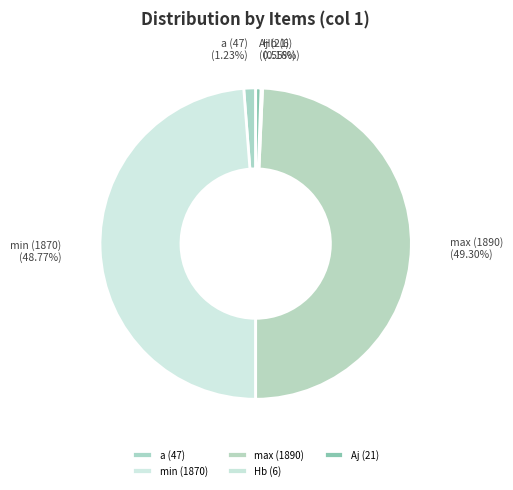

Do Aj (21) and min (1870) together represent more than half of the pie?

No